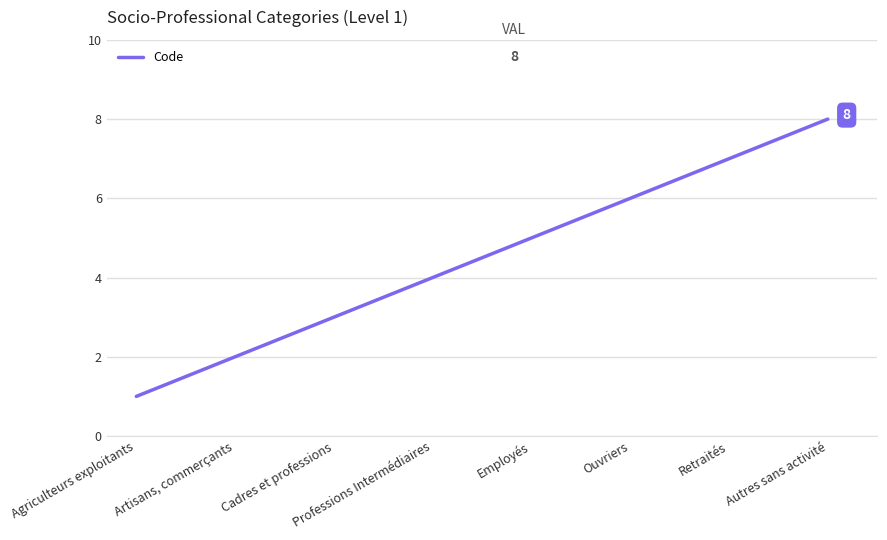

How many values are between 3 and 7?

5